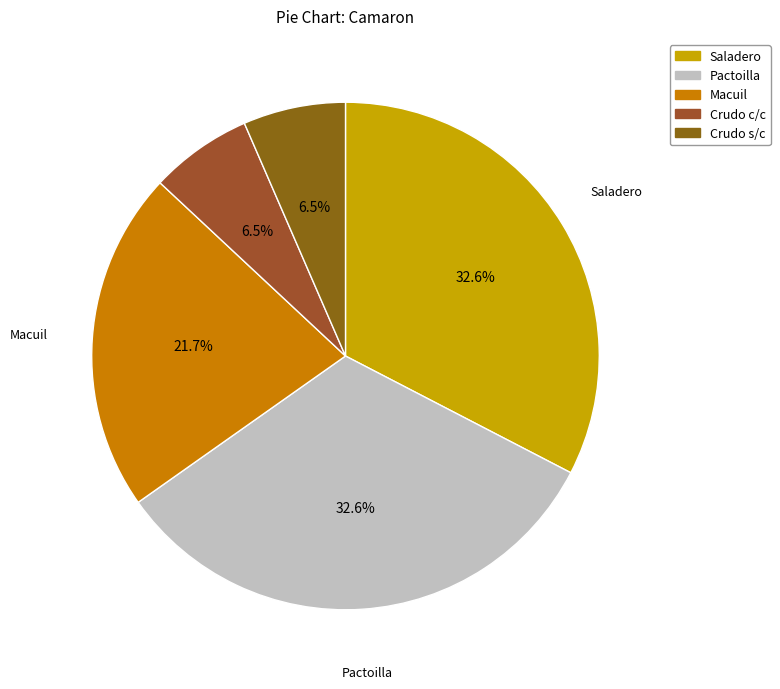

Do Crudo c/c and Crudo s/c together represent more than half of the pie?

No